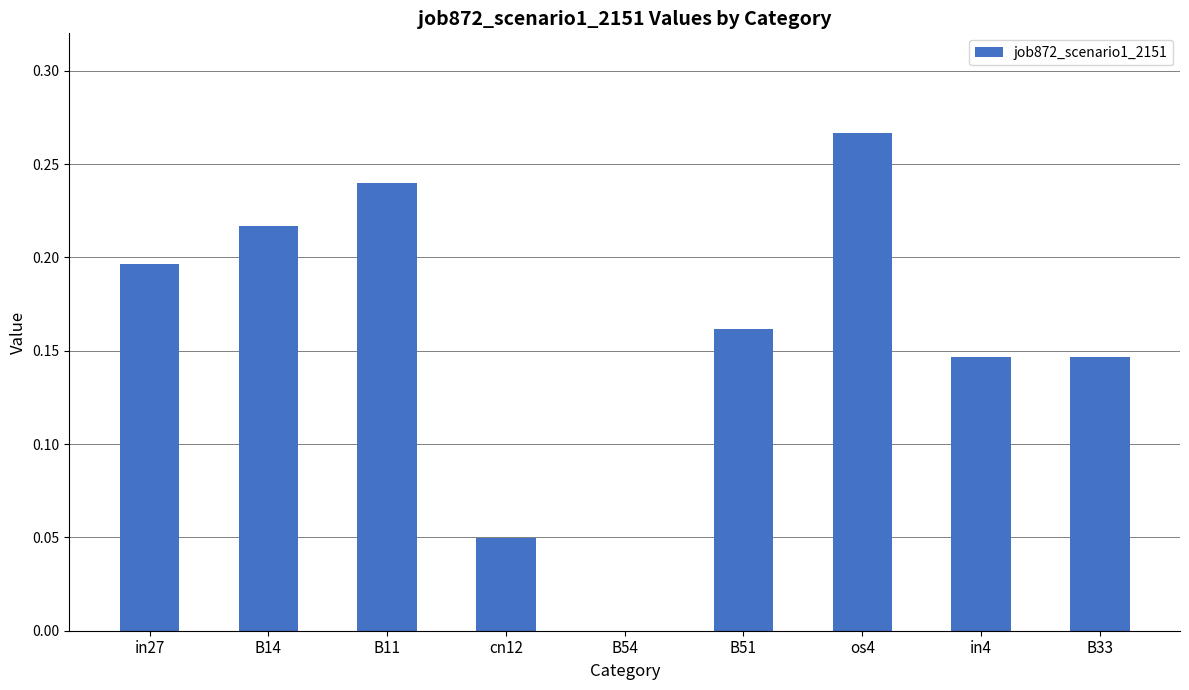

True or false: the data shows 0.3 at in27.

False